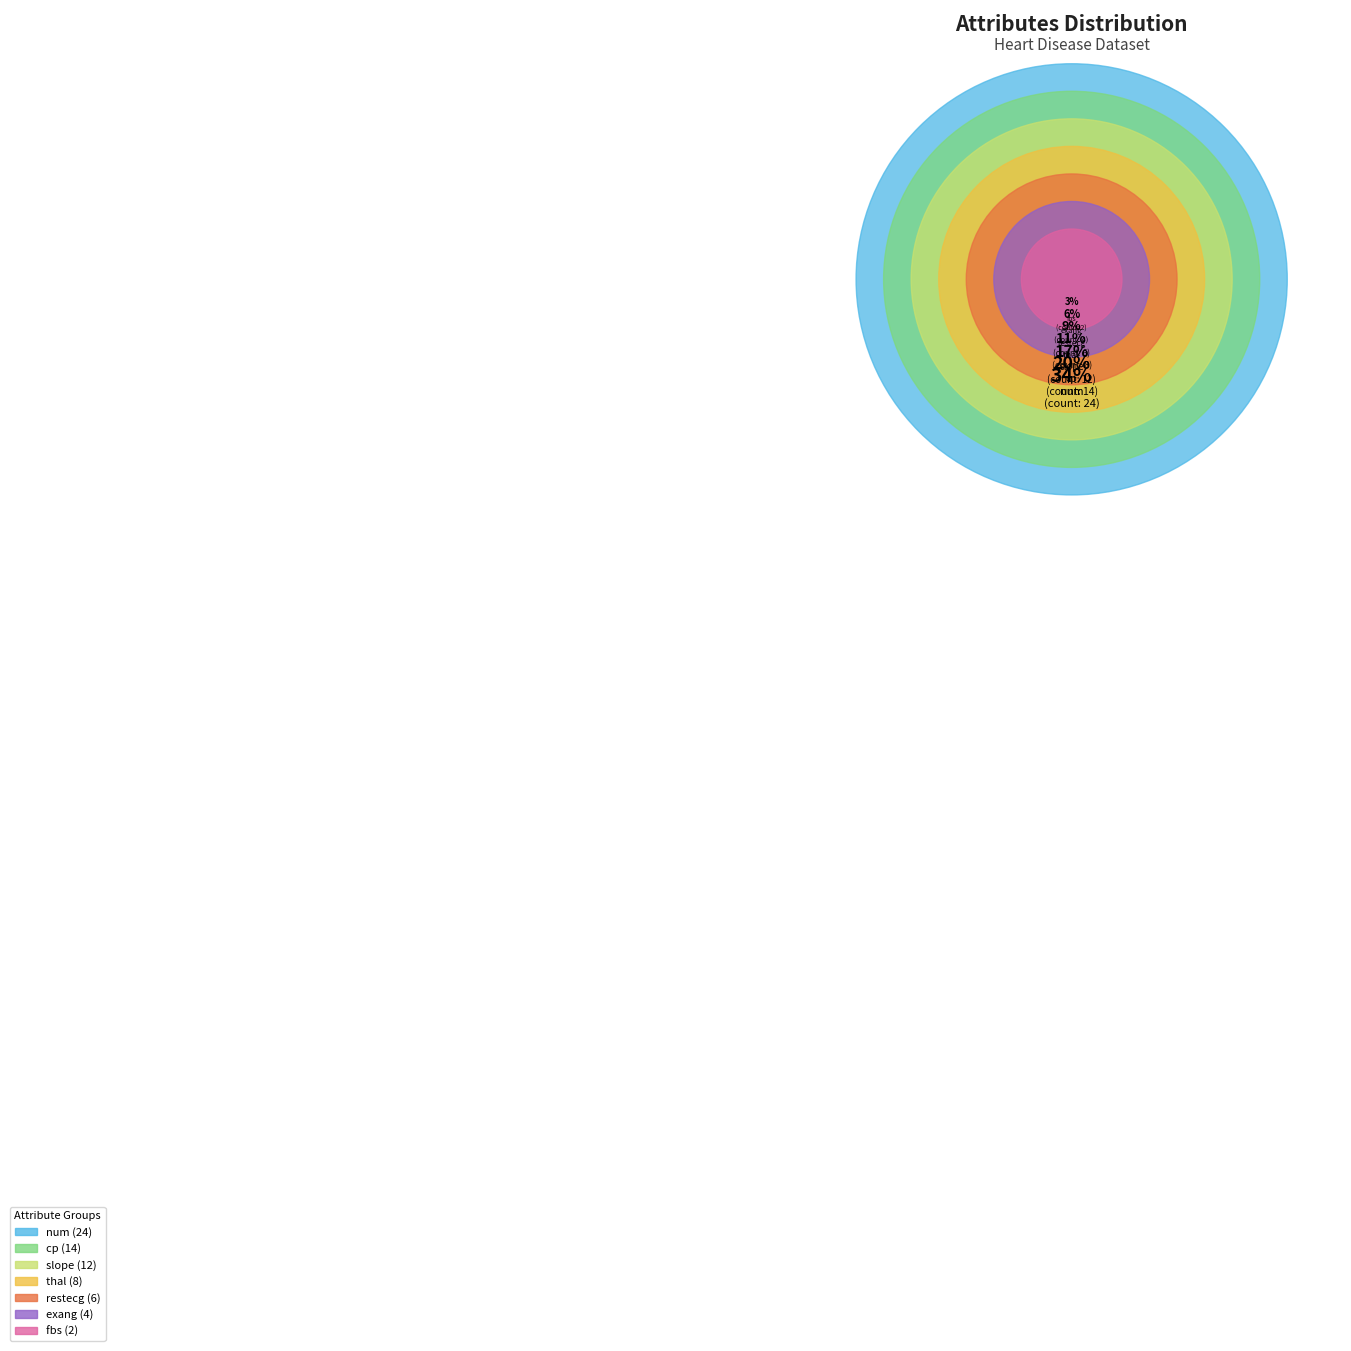

Combined, what portion of the pie is fbs and exang?

8.6%